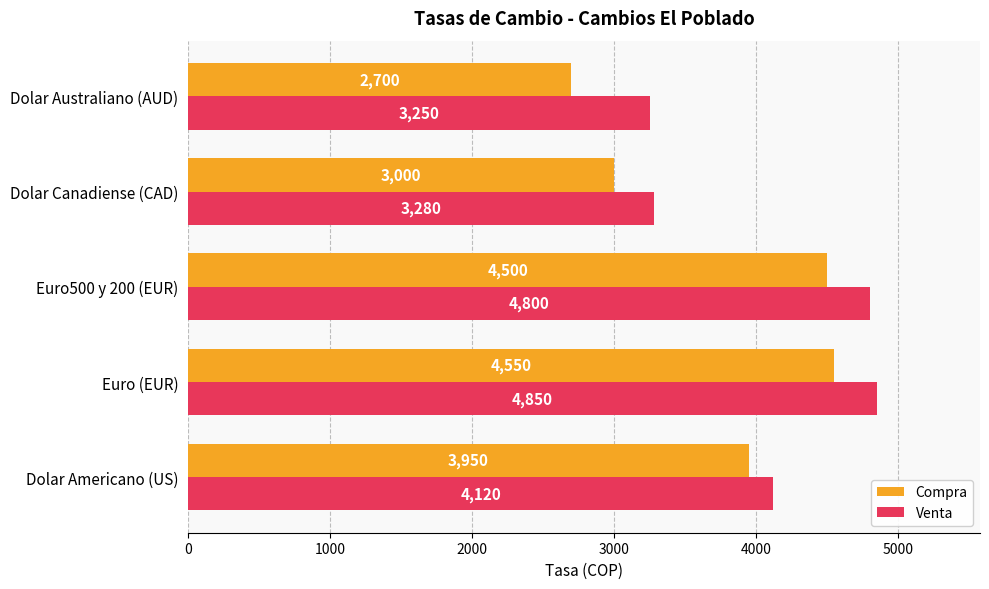

What is the greatest value displayed?

4850